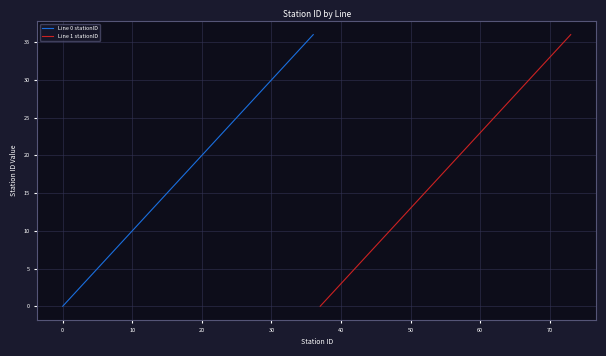

The Line 1 stationID series shows 8 at 50. True or false?

False